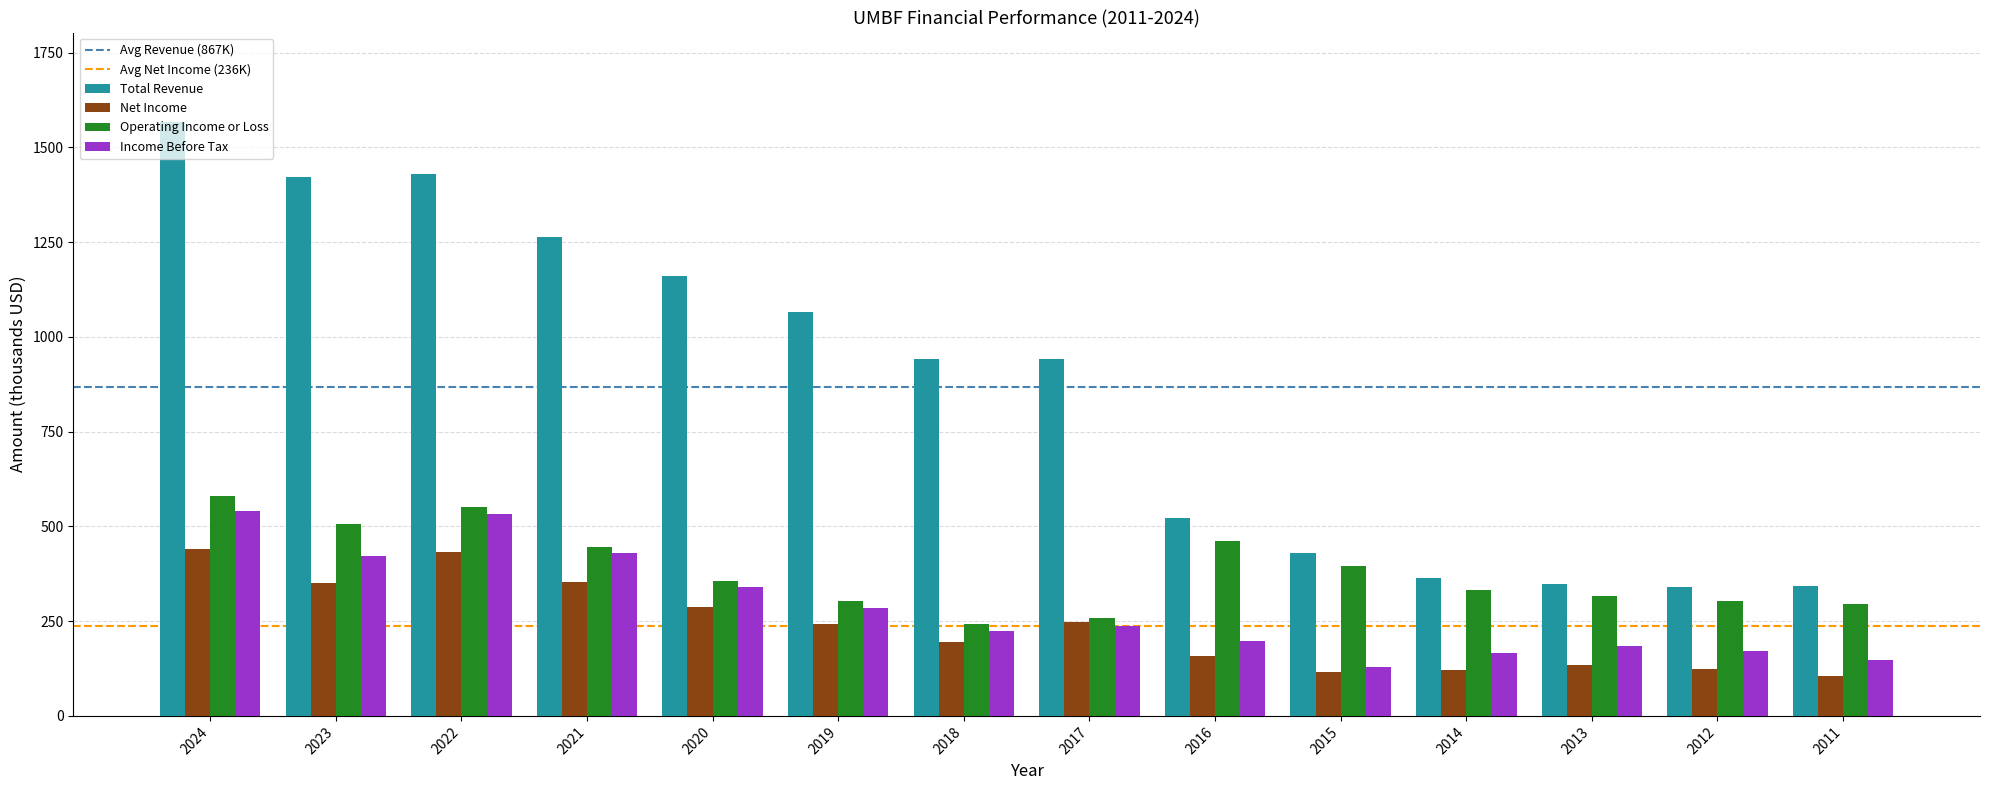

What is the sum of all Operating Income or Loss values?

5351.9